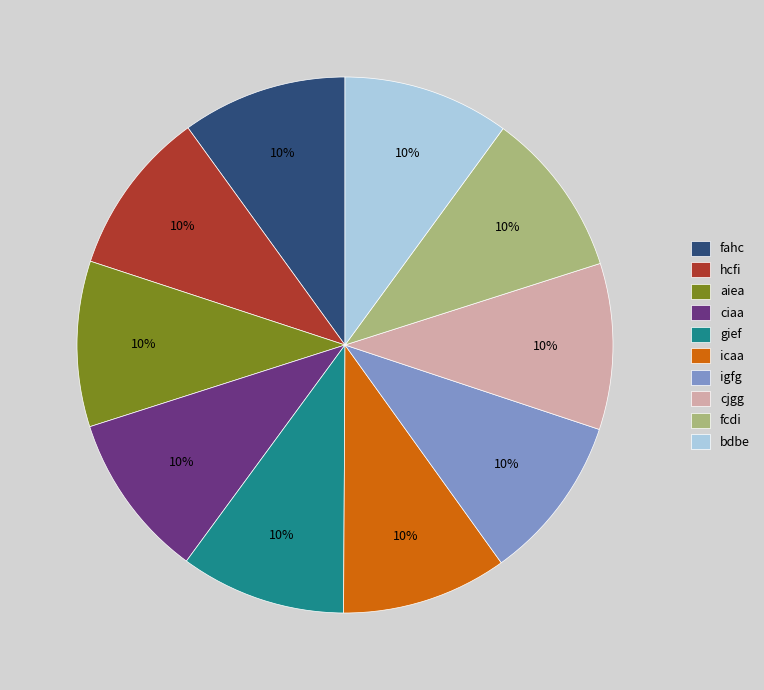

Count the number of slices in the pie.

10